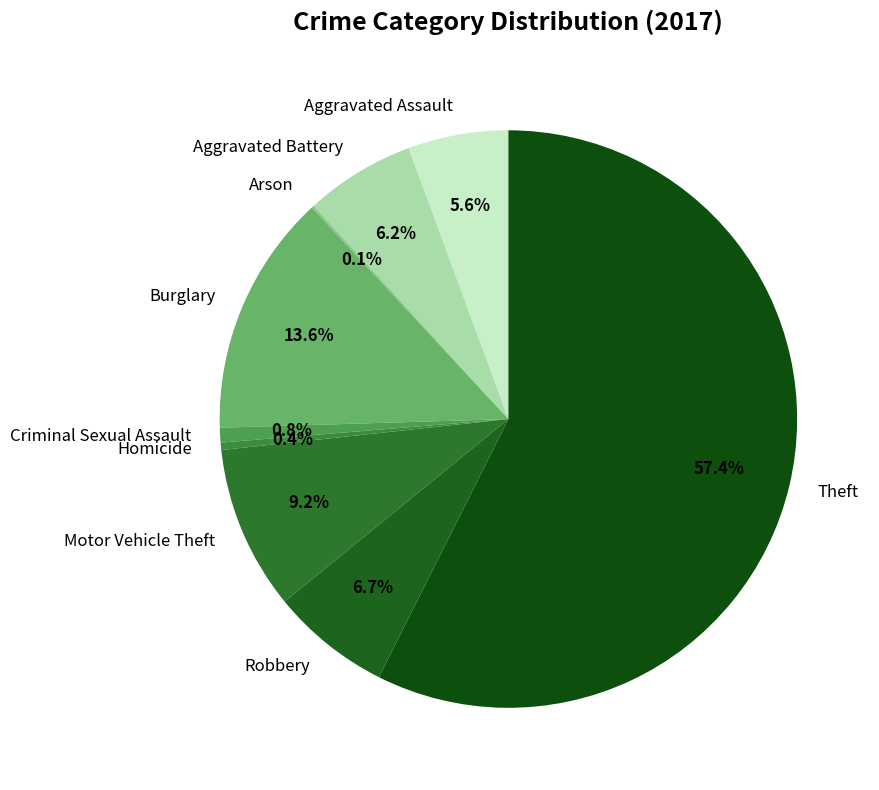

True or false: Theft accounts for 57% of the total.

True